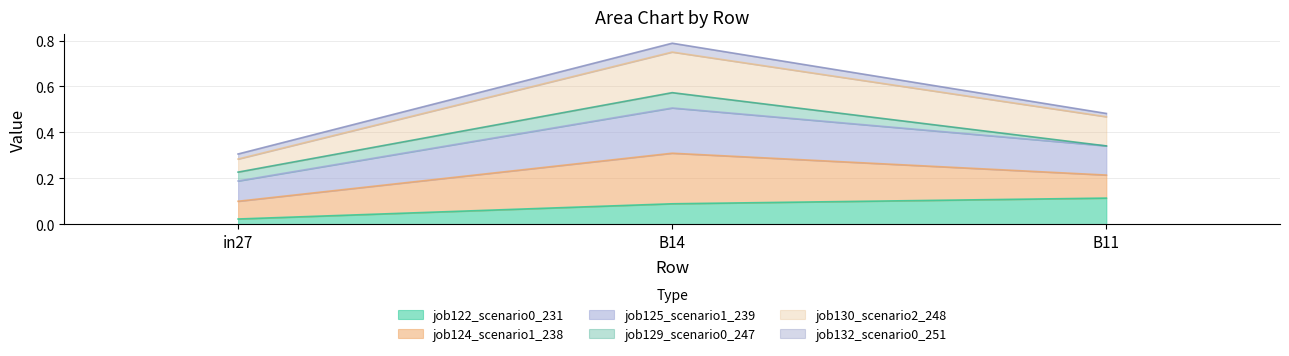

At which label does job122_scenario0_231 reach its minimum?

in27